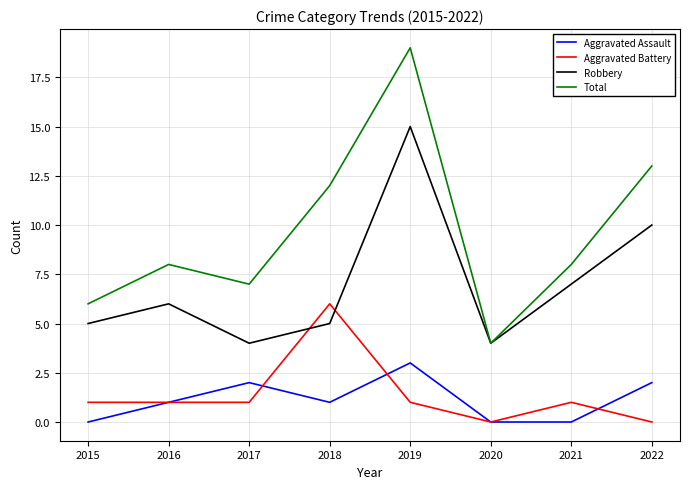

What is the total value across all series at 2017?

14